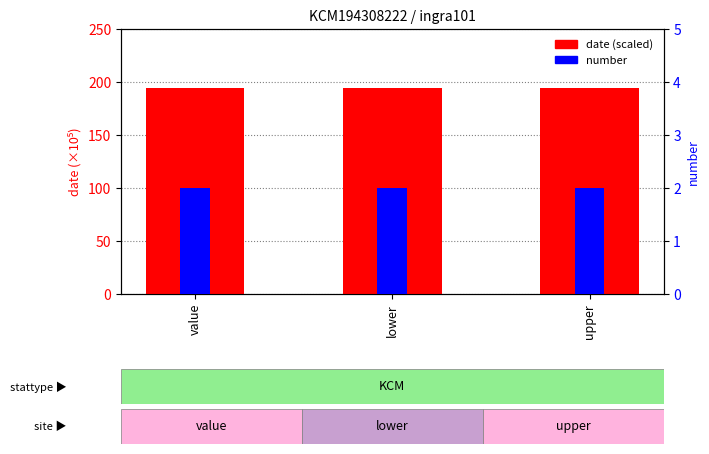

Which series has the largest range (max minus min)?

date (scaled)